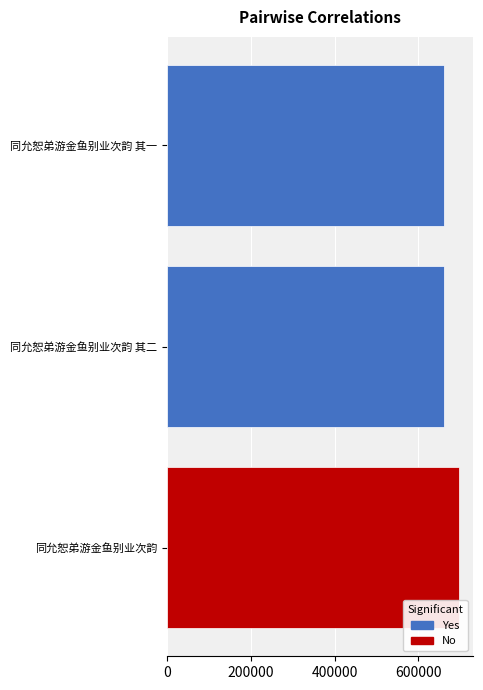

At which label is the value closest to 678556?

同允恕弟游金鱼别业次韵 其二